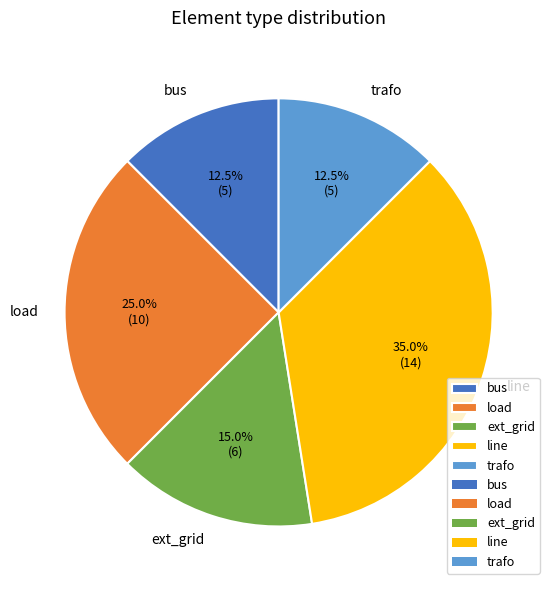

Count the number of slices in the pie.

5